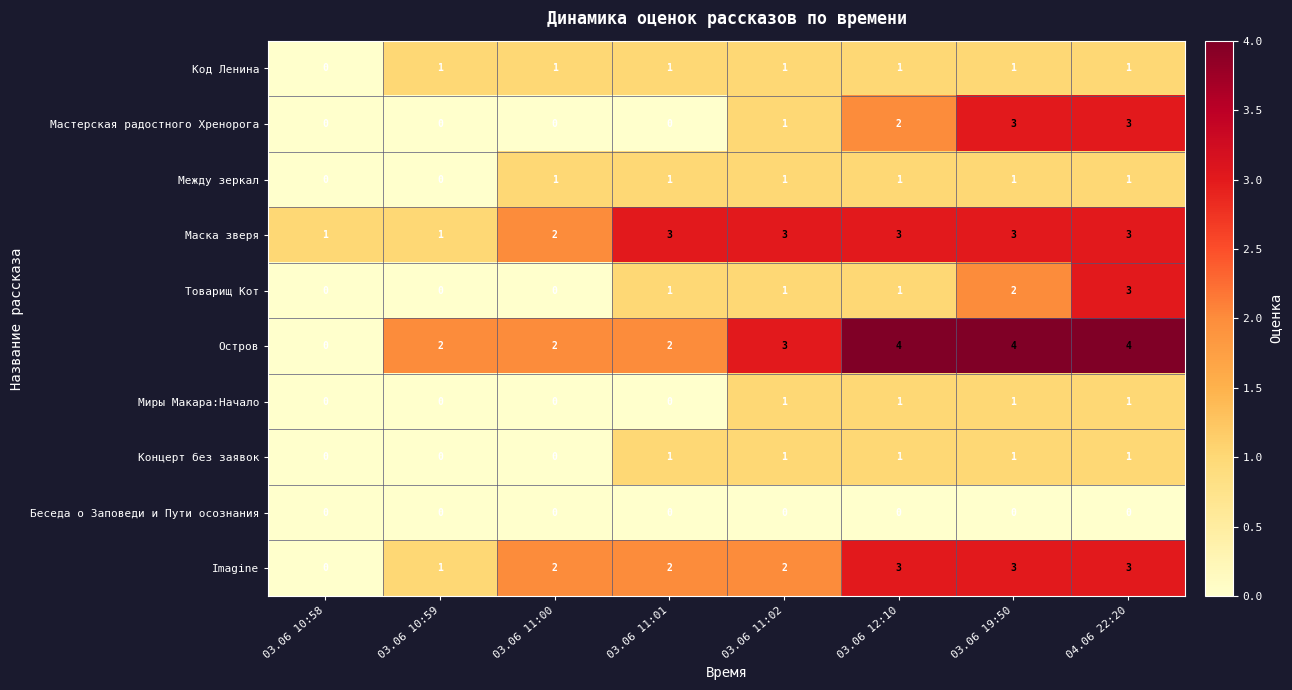

What is the maximum value for Остров?

4